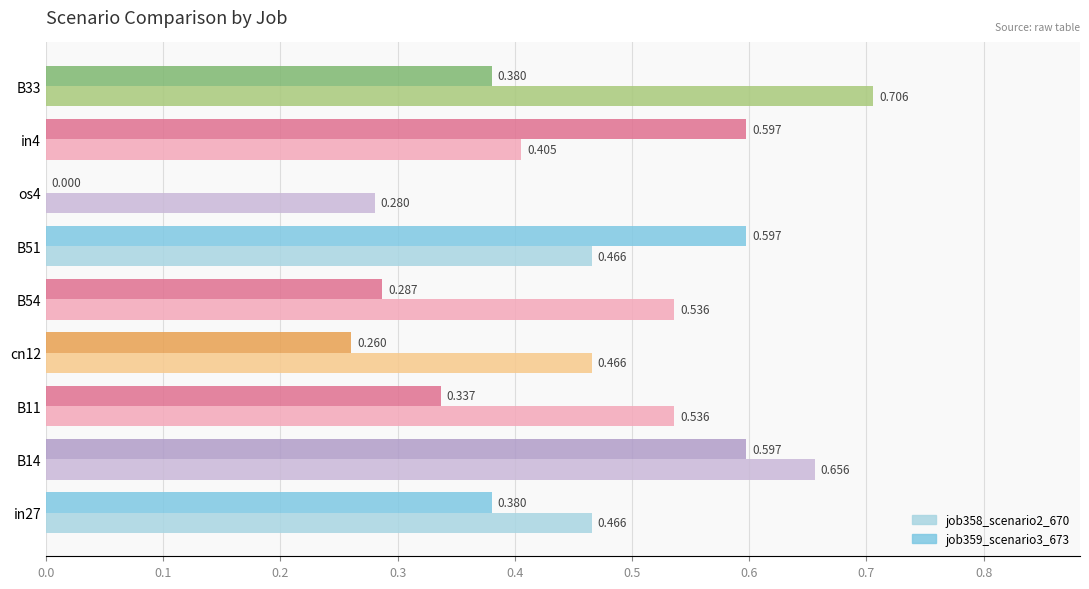

At which label is job359_scenario3_673 closest to 0?

os4